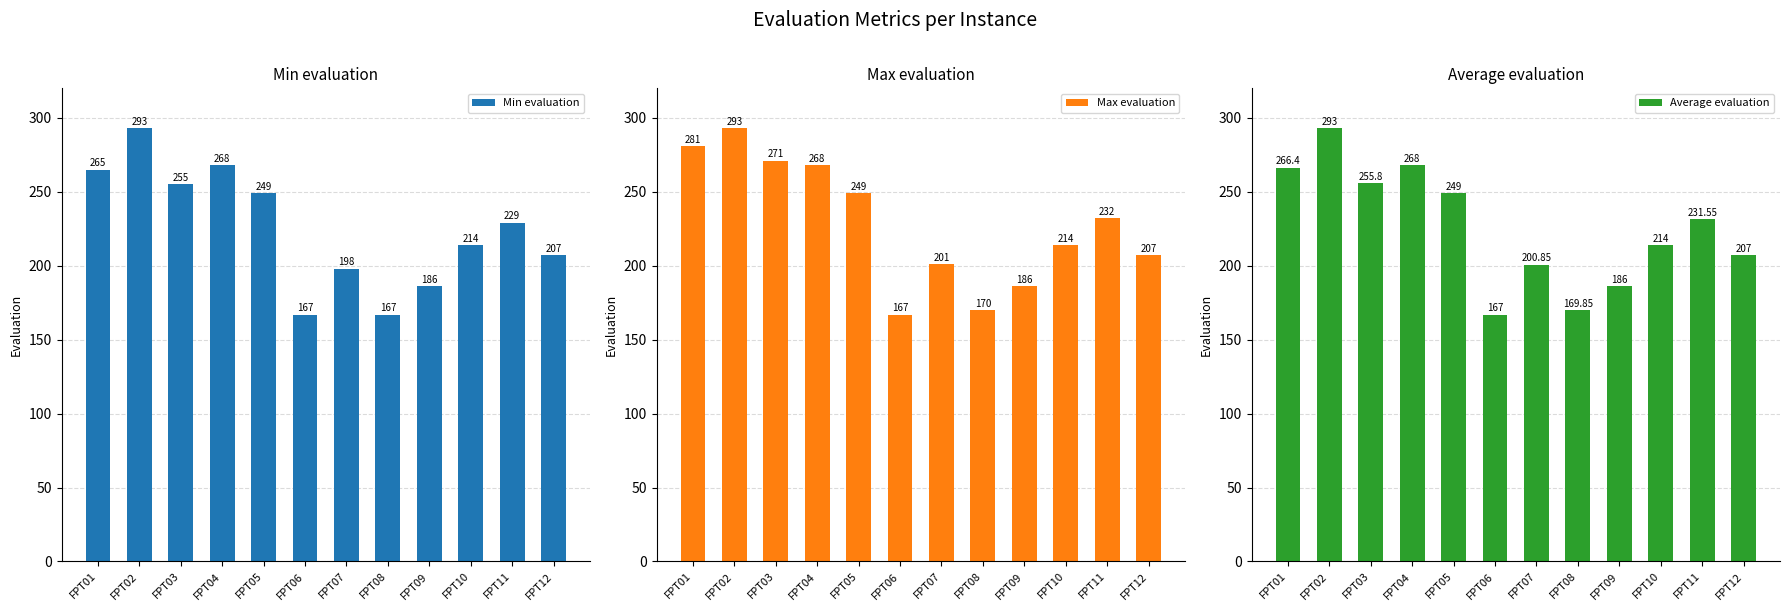

What is the sum of the Min evaluation values at FPT10 and FPT01?

479